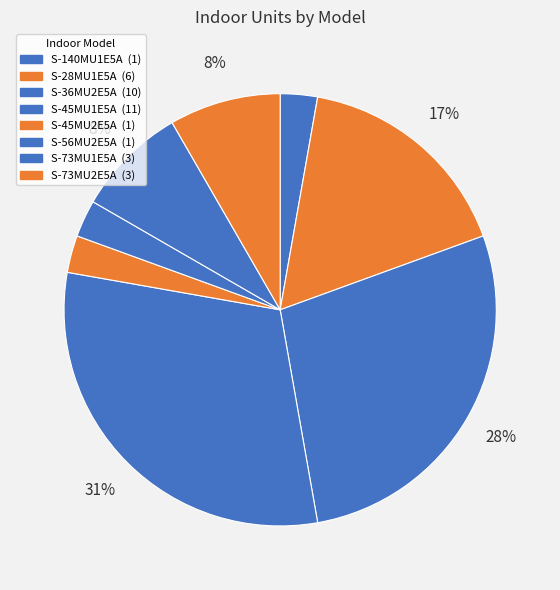

How many slices are in this pie chart?

8